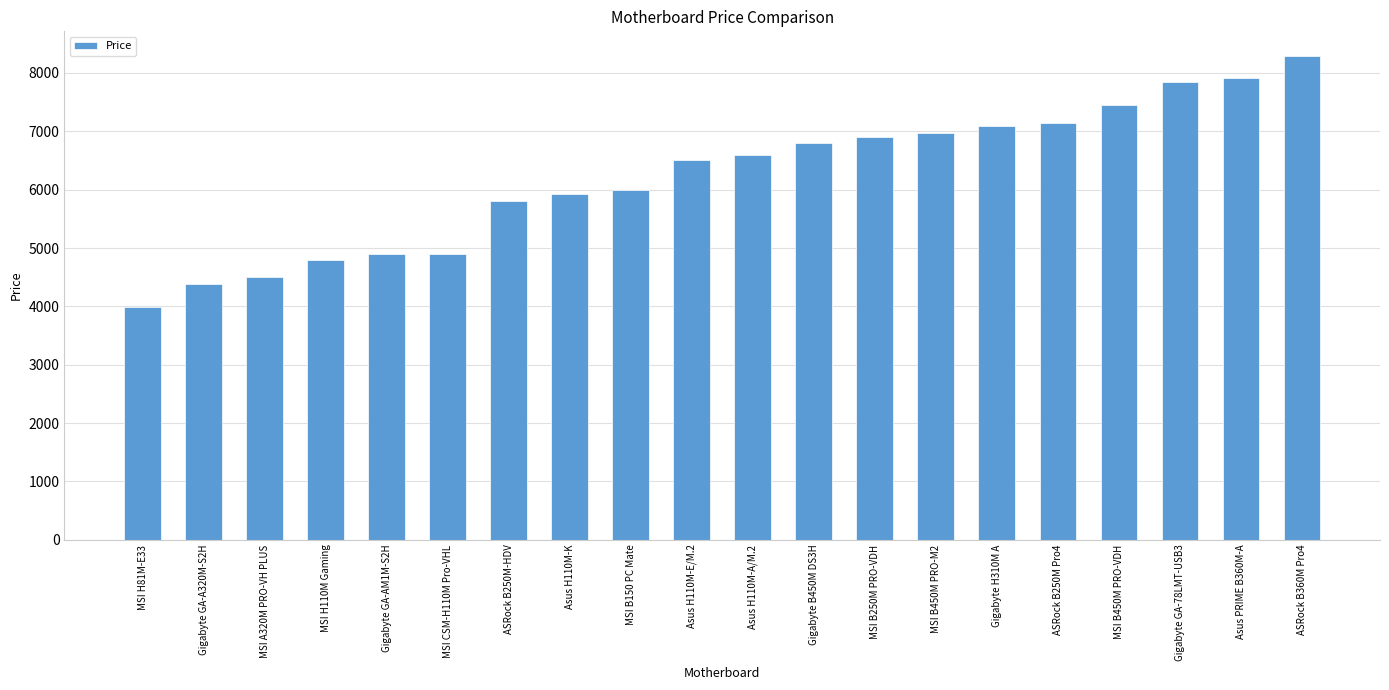

Reading right to left, transcribe all the data shown in this chart.

8299.0	7915.0	7850.0	7446.0	7149.0	7087.0	6963.0	6899.0	6800.0	6599.0	6500.0	6000.0	5925.0	5799.0	4900.0	4900.0	4800.0	4499.0	4389.0	3989.0